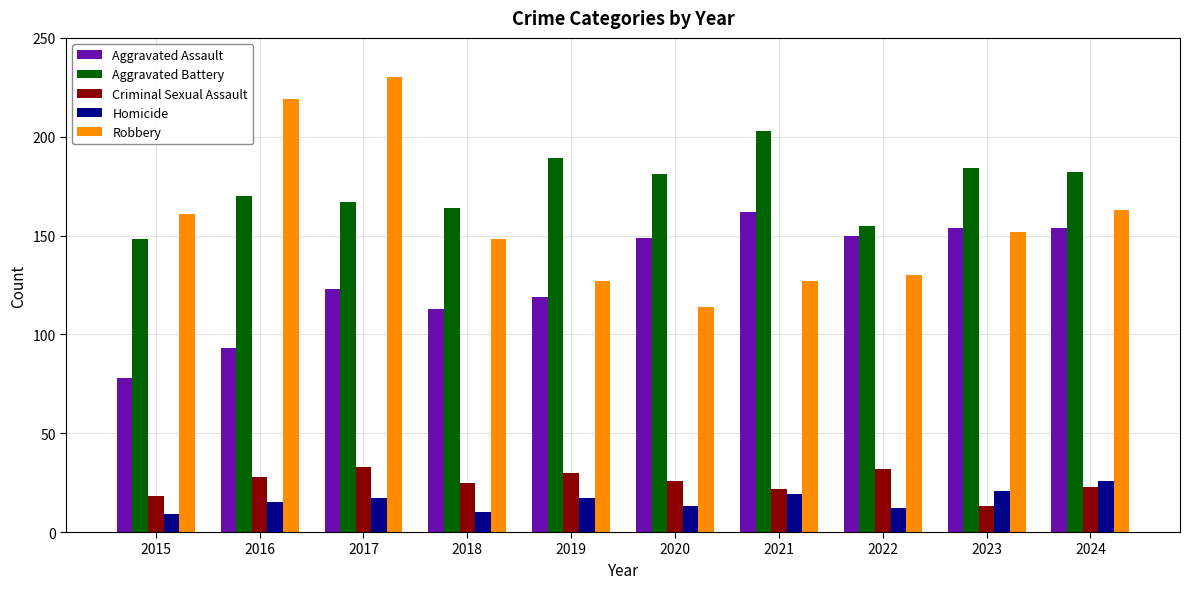

Which series changed the most between 2018 and 2021?

Aggravated Assault